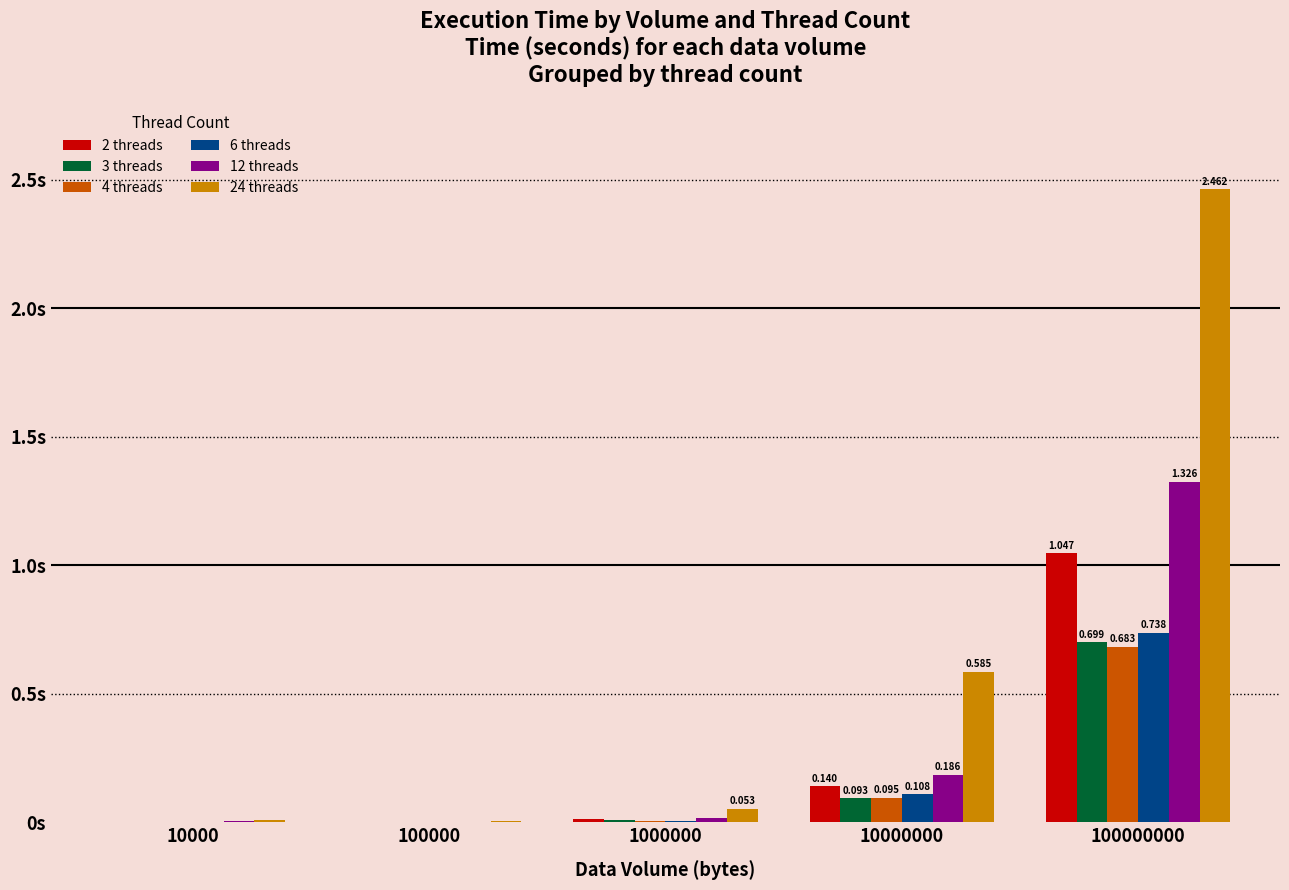

Between 100000 and 100000000, which series saw the biggest shift?

24 threads